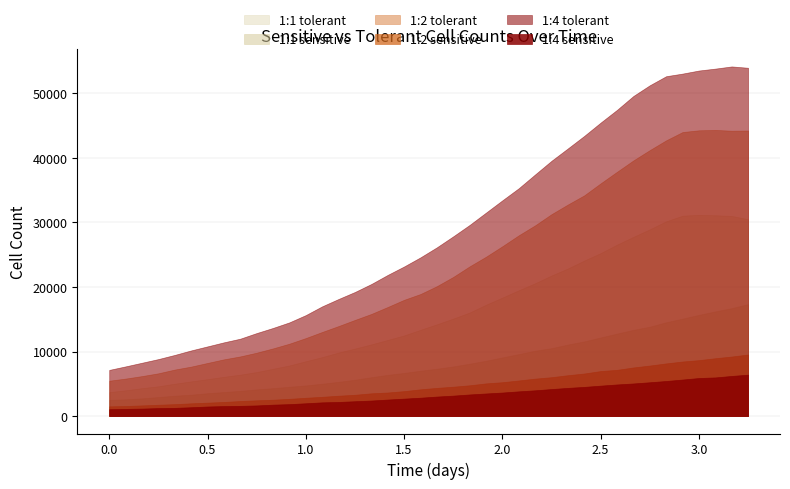

What value does the 1:4 tolerant series have at 0?

7150.1